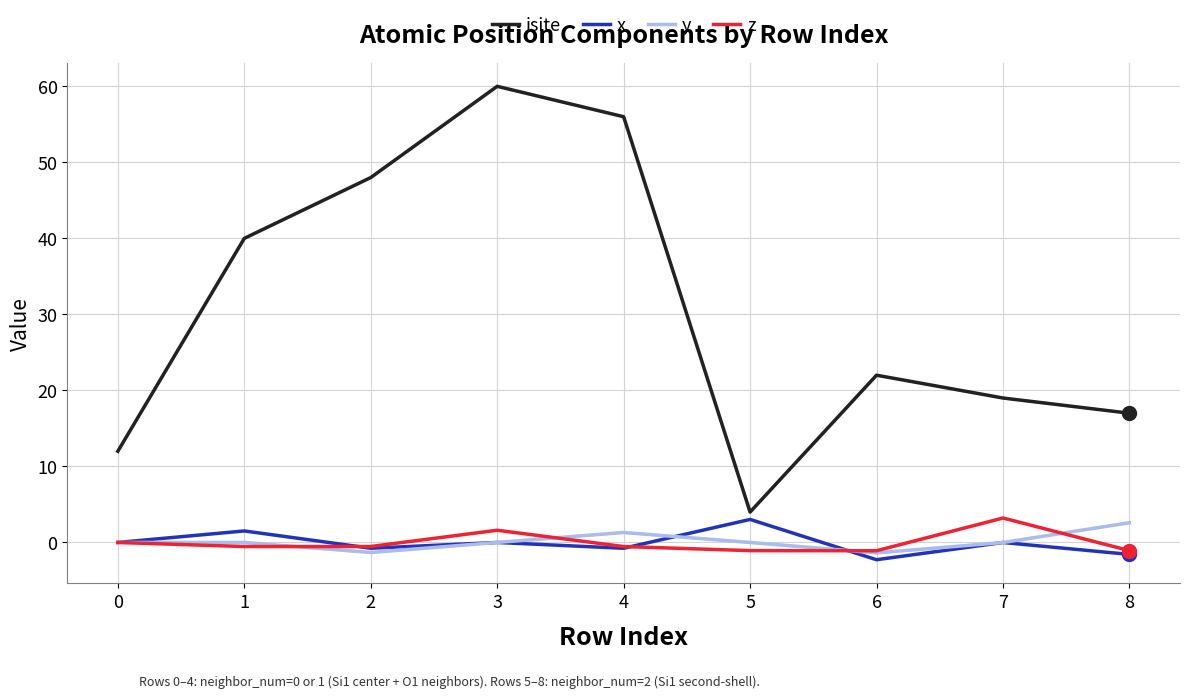

True or false: isite and y cross at least once.

False